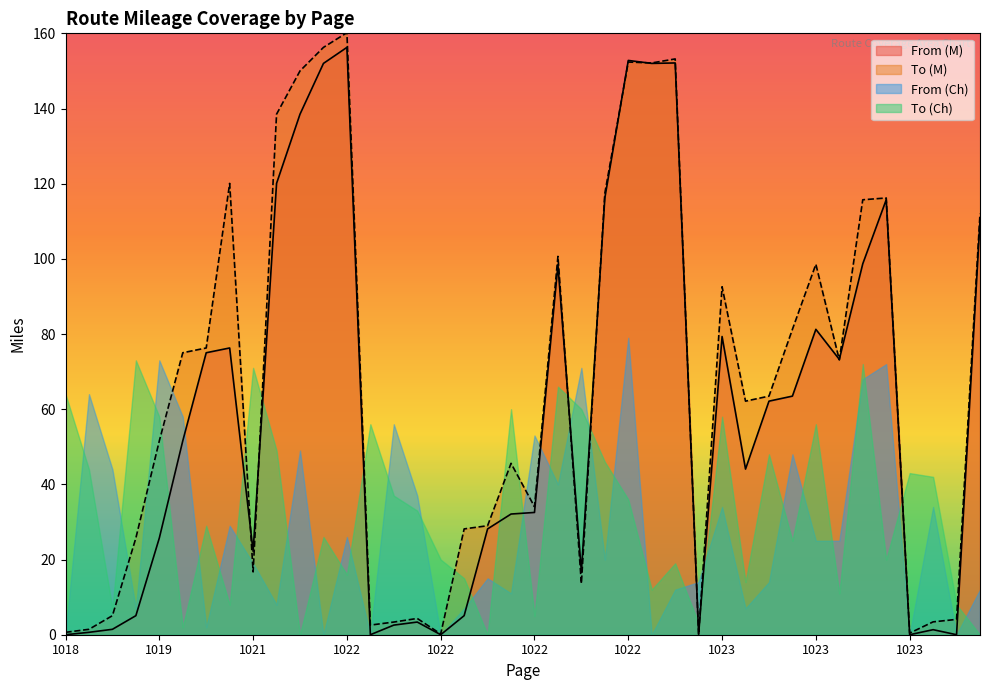

Between 1020 and 1023, which is larger?

1020